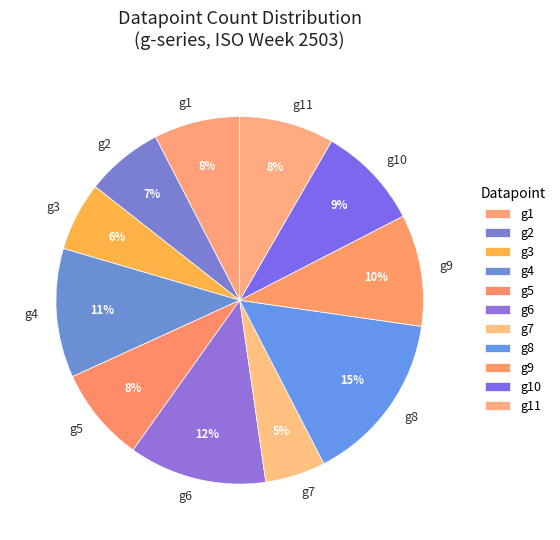

The g6 slice represents 12% of the pie. True or false?

True